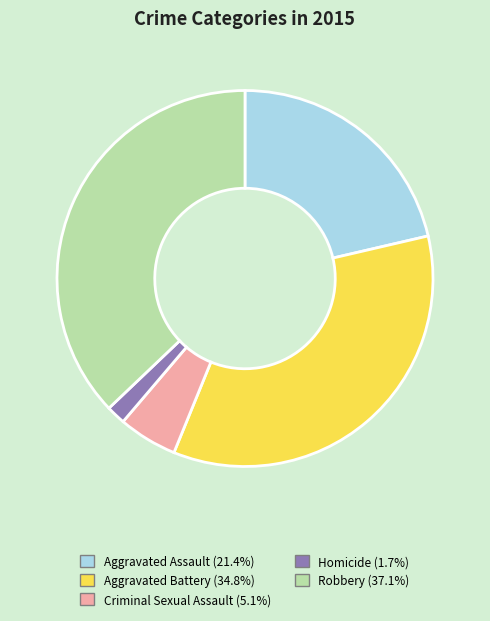

What is the ratio of the value at Robbery (37.1%) to the value at Aggravated Assault (21.4%)?

1.7